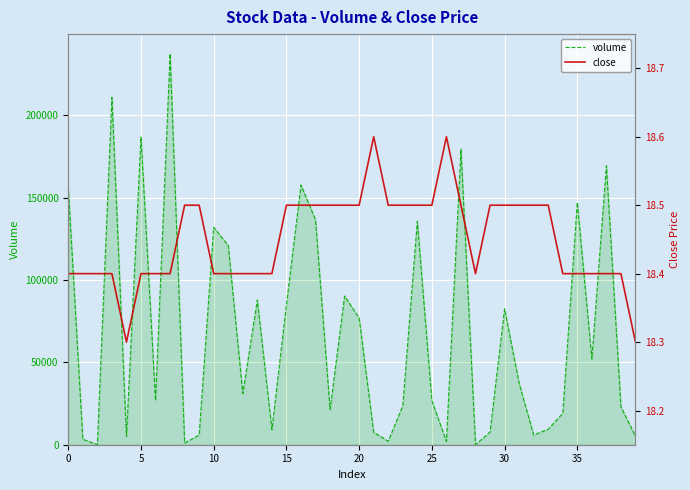

What is the spread (max minus min) of values at 28?

31.6